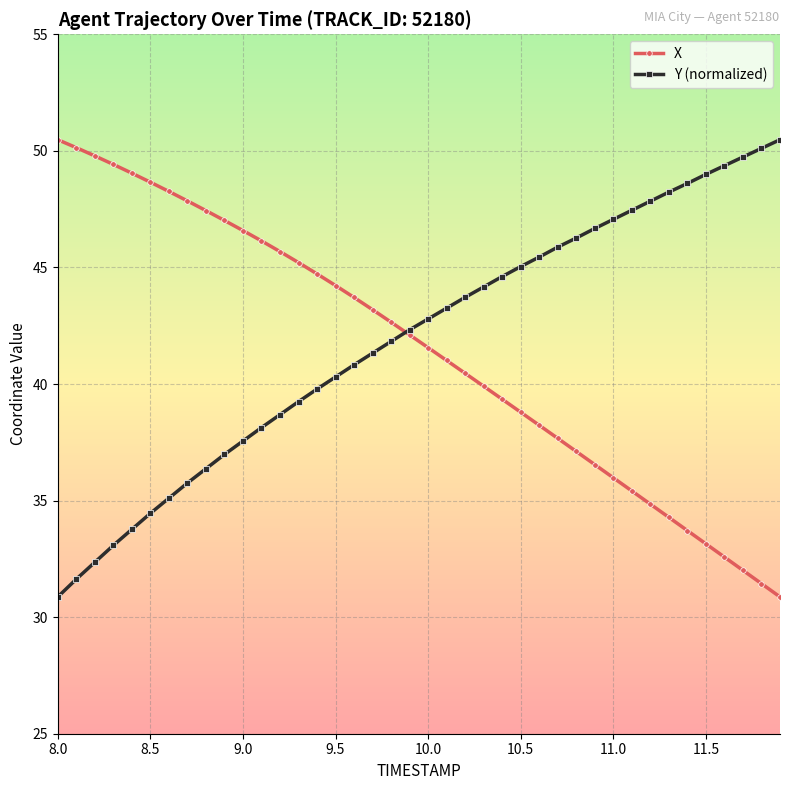

Count the number of data series in this chart.

2